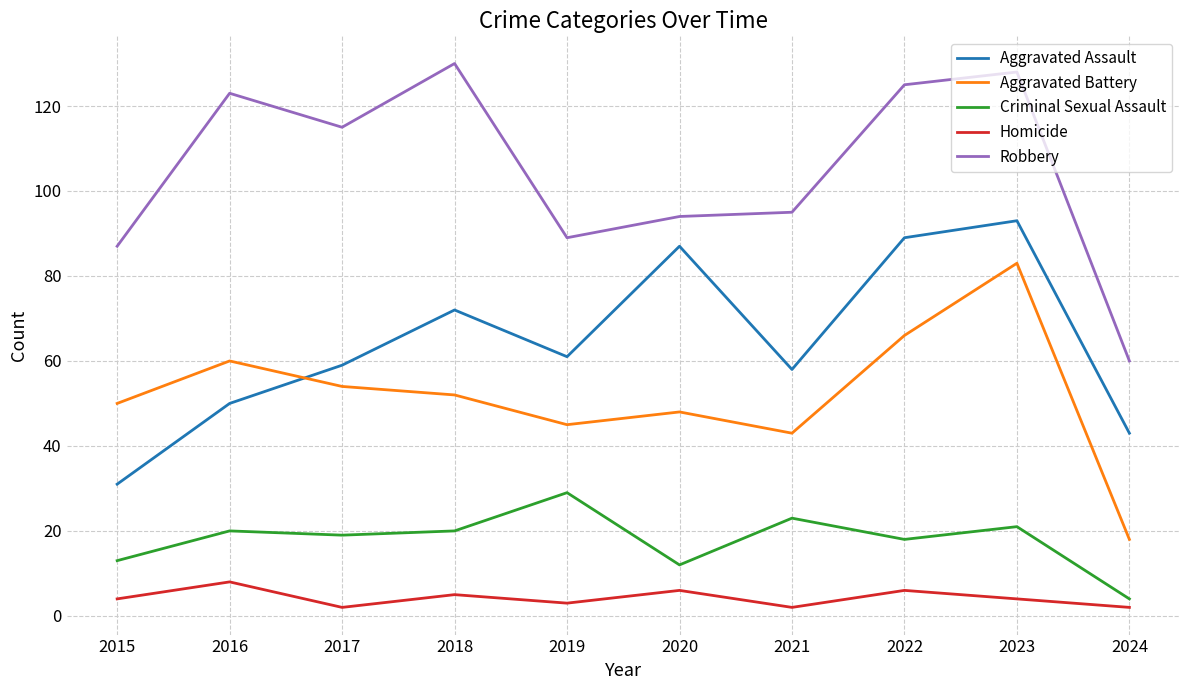

The value of Criminal Sexual Assault at 2017 is 29. True or false?

False